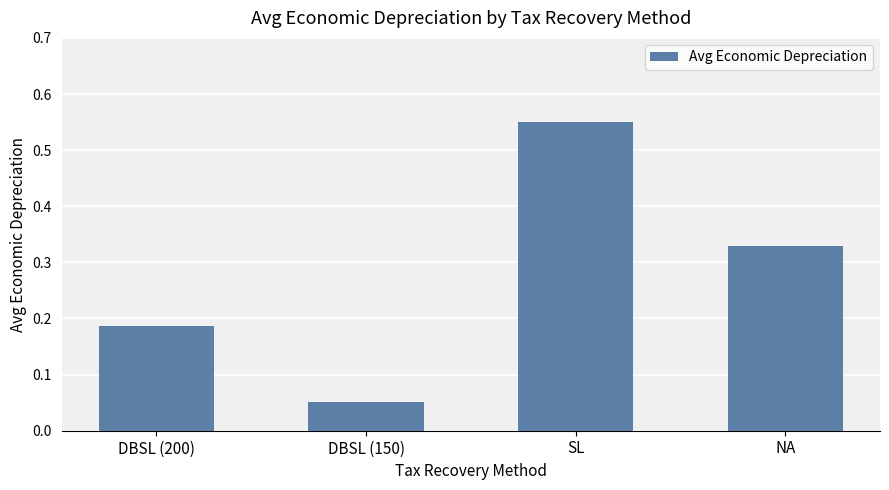

What position from the left is DBSL (200)?

1